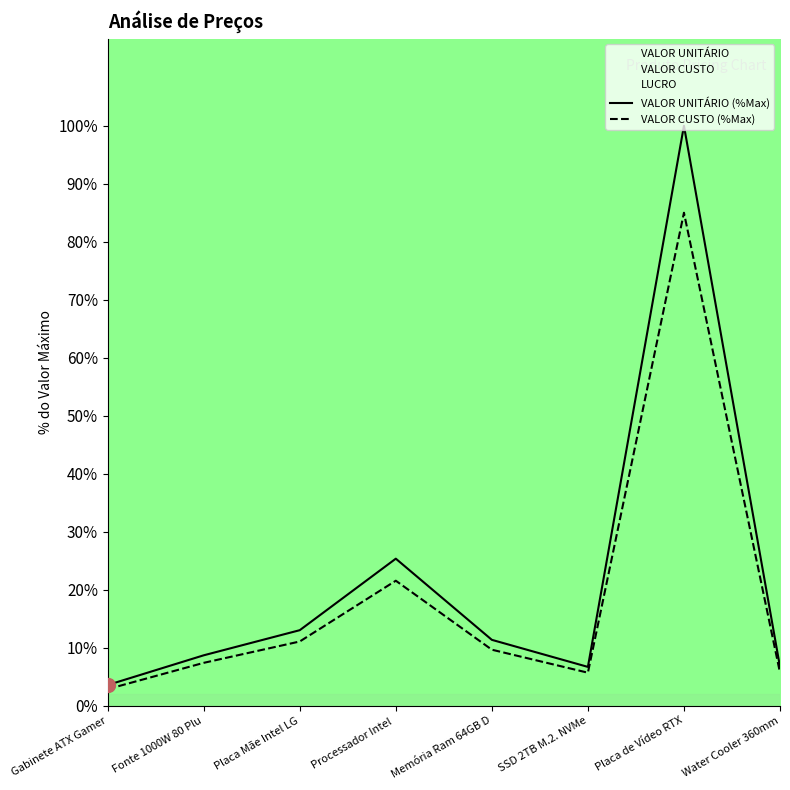

Which category has the highest value across all series?

Placa de Vídeo RTX